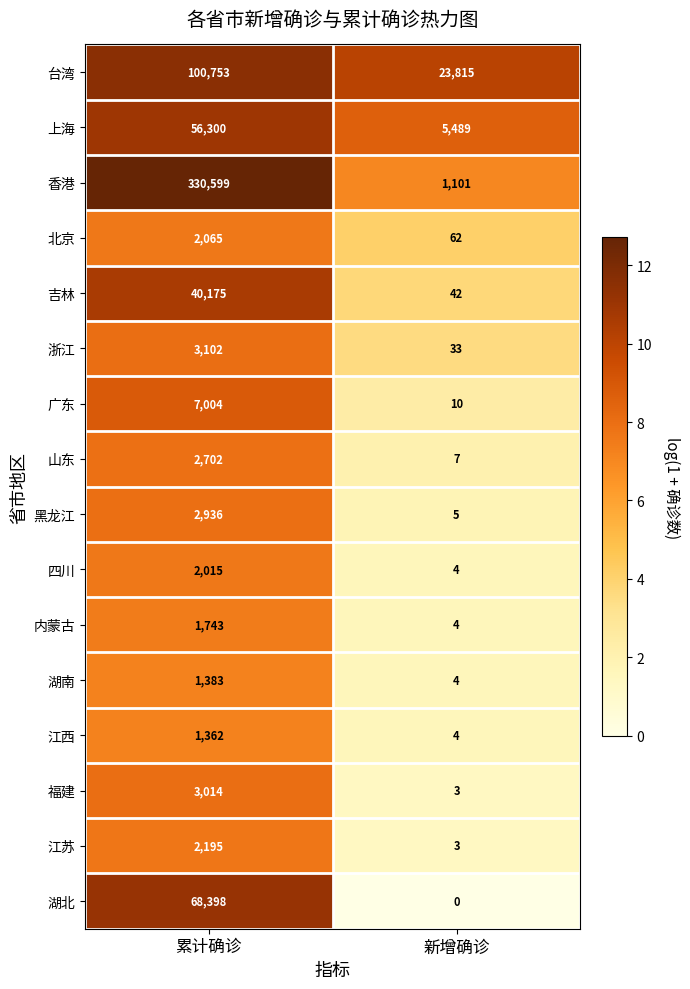

What is the sum of the 湖北 values at 累计确诊 and 新增确诊?

68398